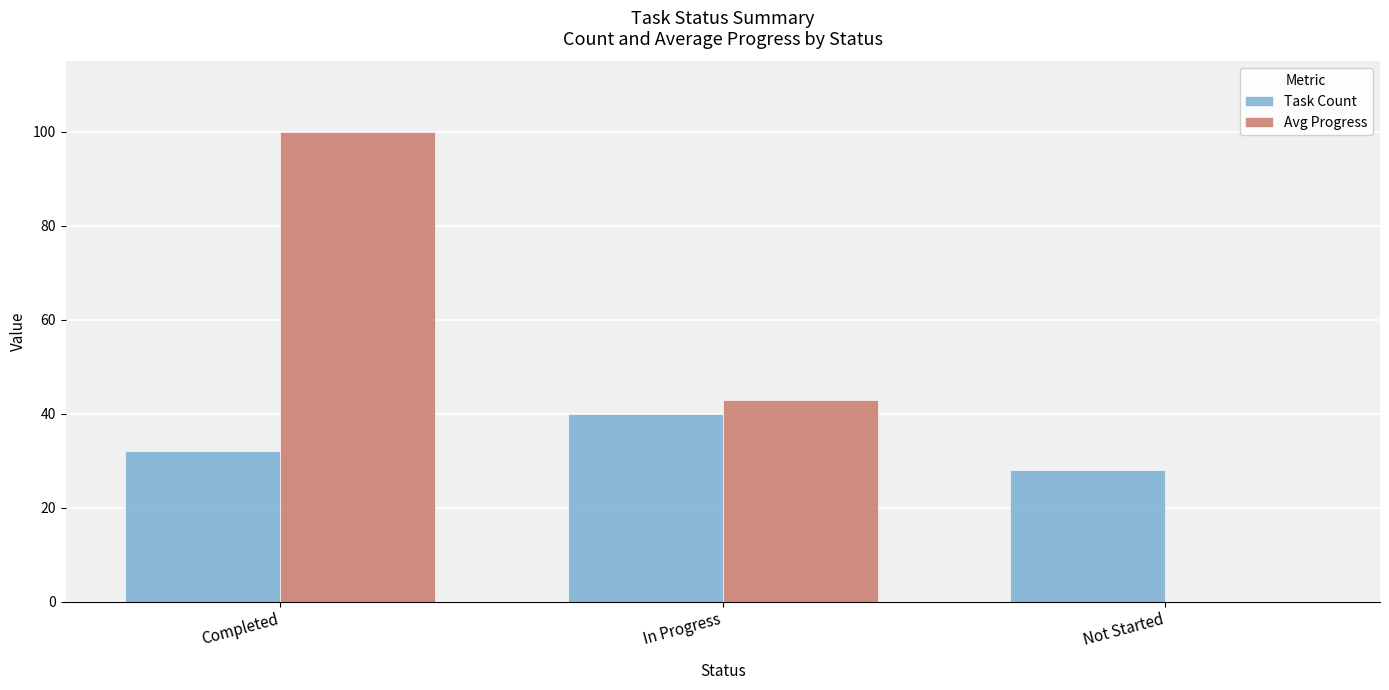

What is the maximum value for Avg Progress?

100